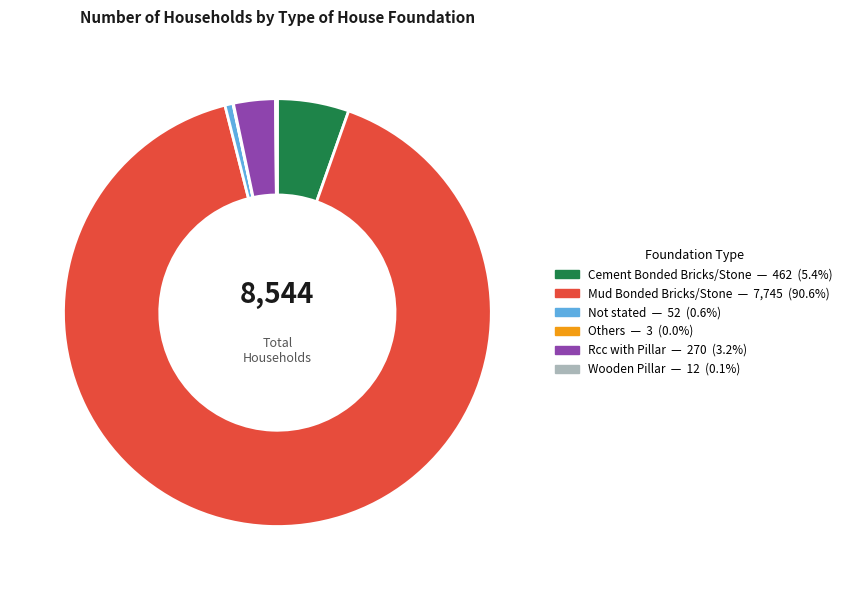

Is there a majority slice in this chart?

Yes